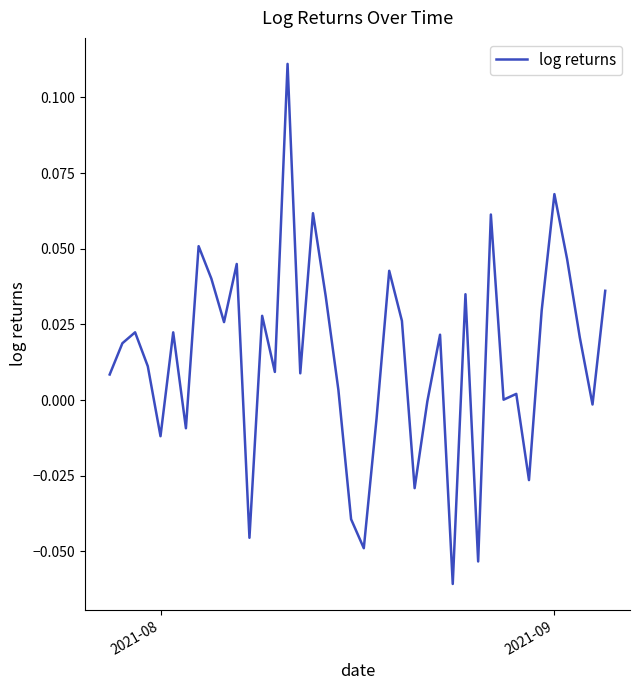

Does the chart have visible grid lines?

No